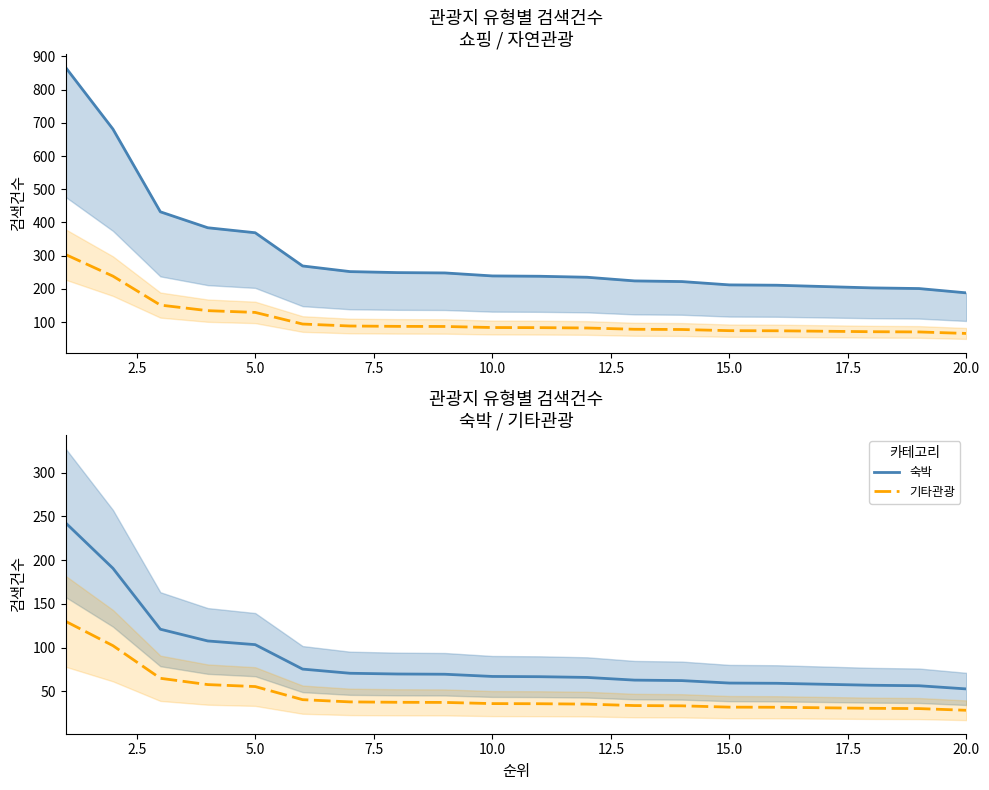

How many distinct data groups are displayed?

4